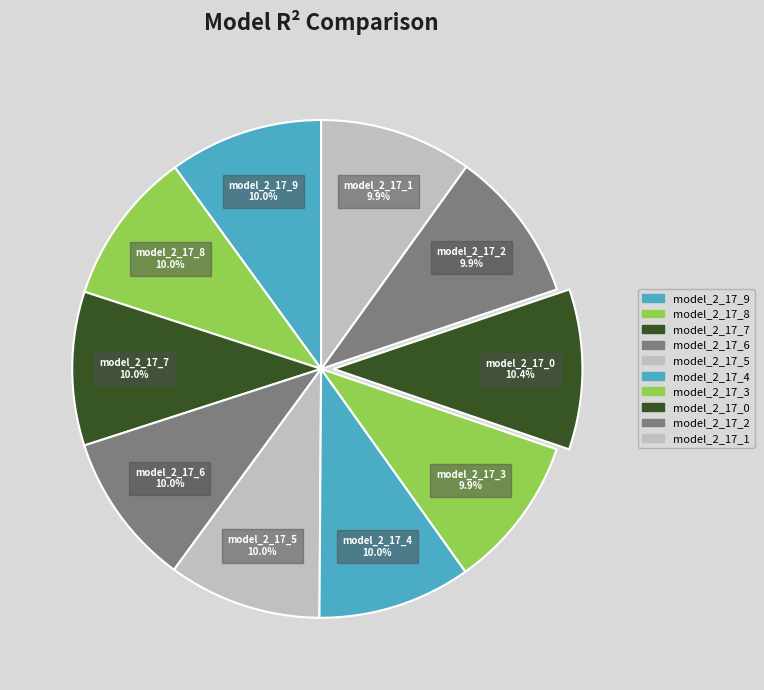

How many segments does this pie chart have?

10